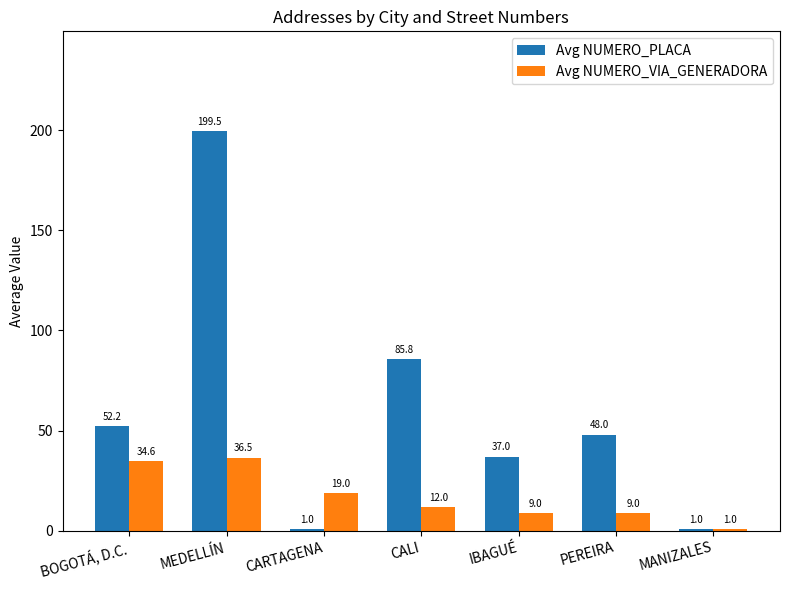

How many bars are there in each group?

2